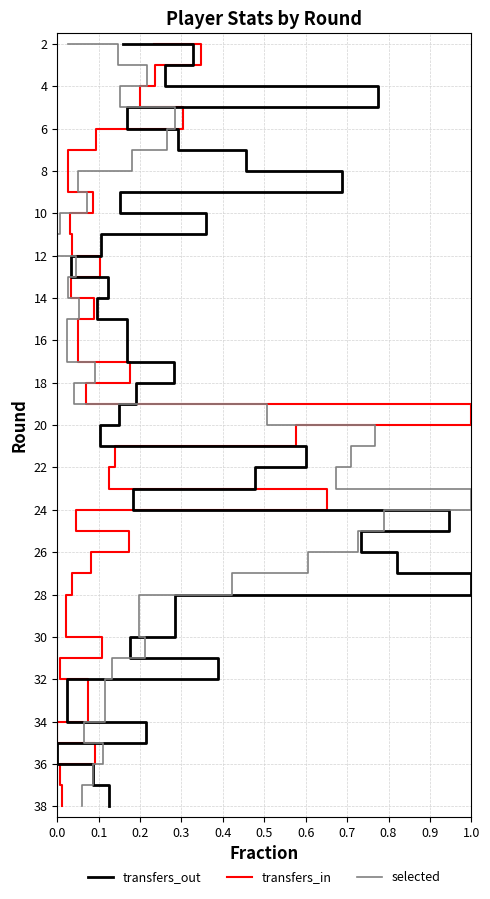

What are all the series names shown in the legend?

transfers_in, transfers_out, selected